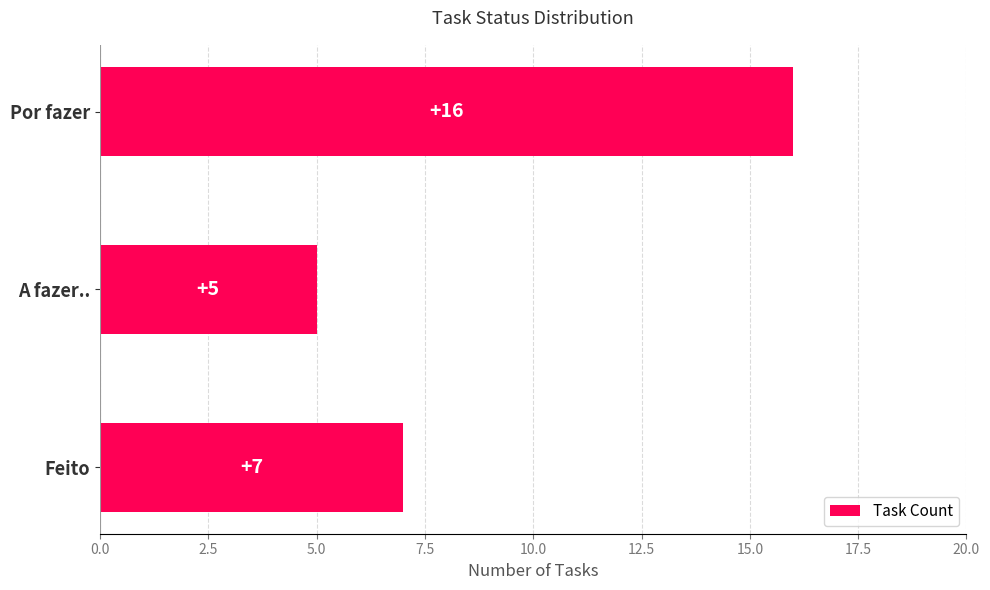

Does the chart contain stacked bars?

No